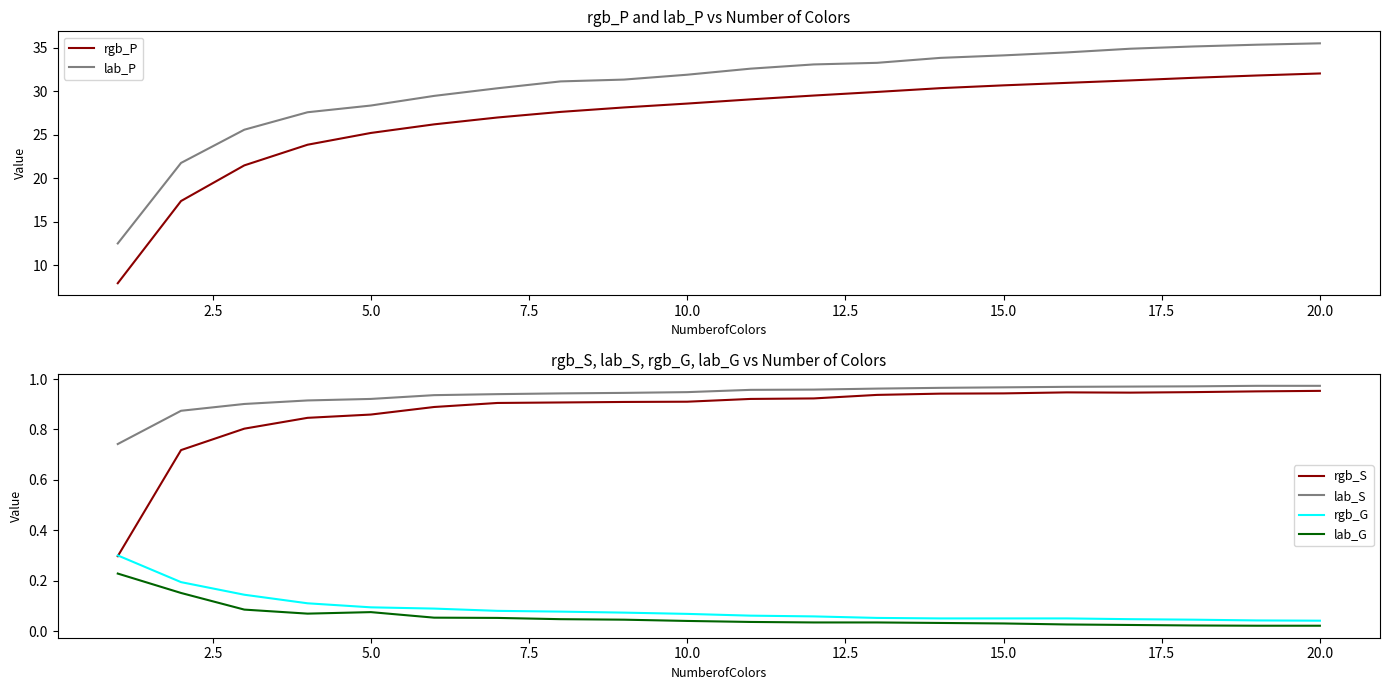

Does the chart display data point markers on the line(s)?

No